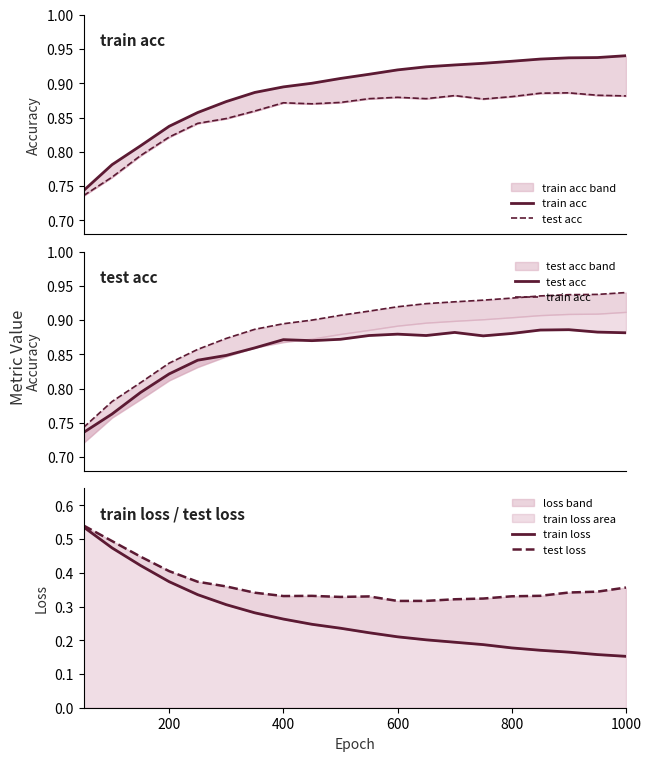

The value of train loss at 400 is 0.3. True or false?

True